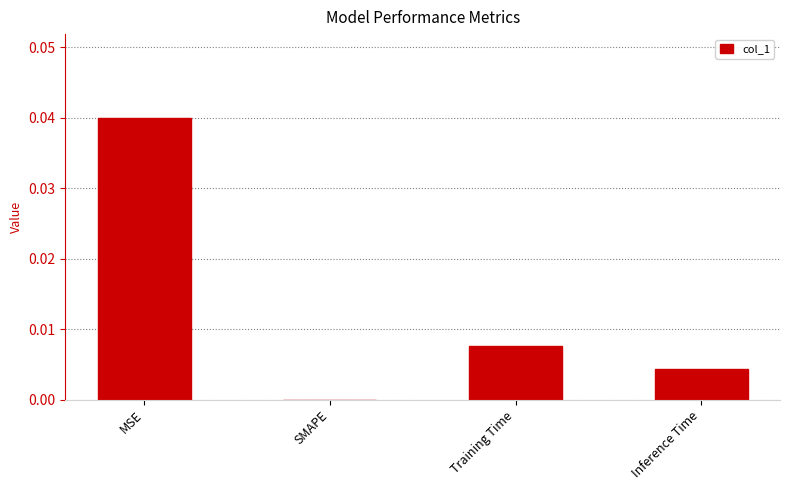

Which category has the highest value across all series?

MSE